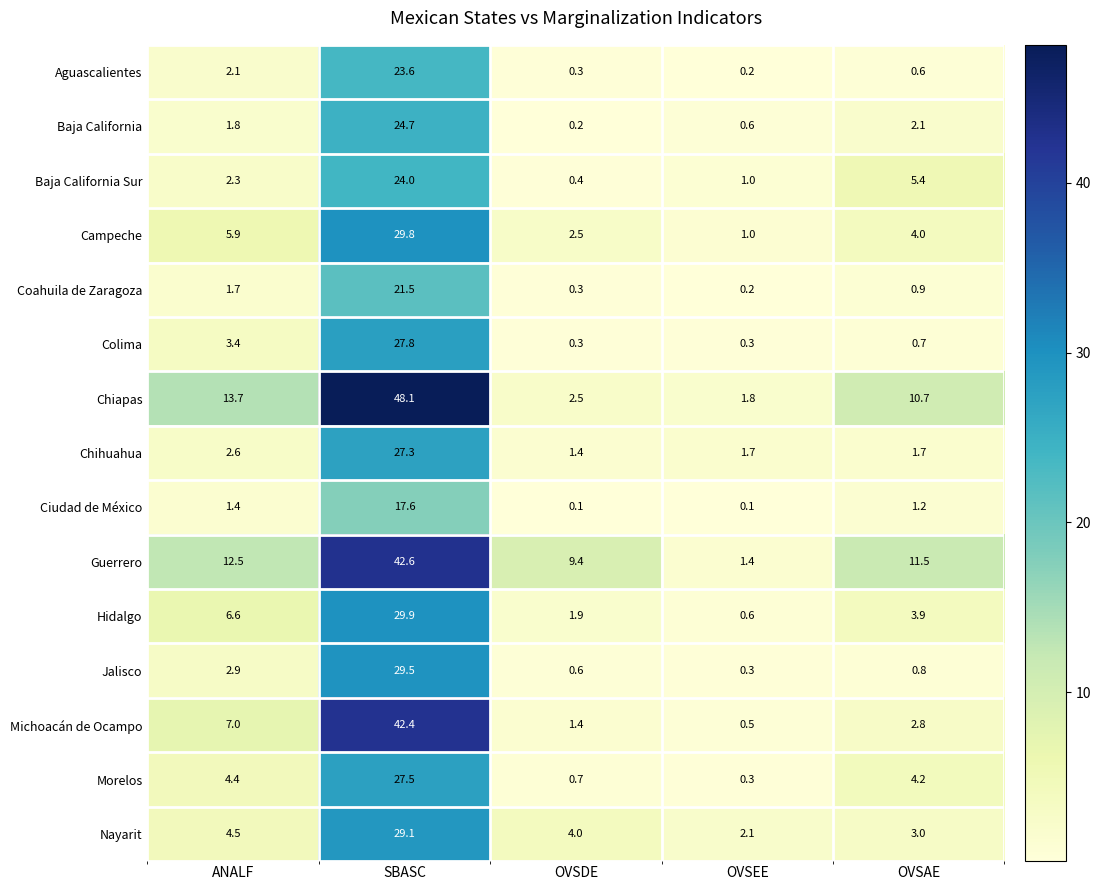

Is it true that Hidalgo equals 6.6 at ANALF?

True